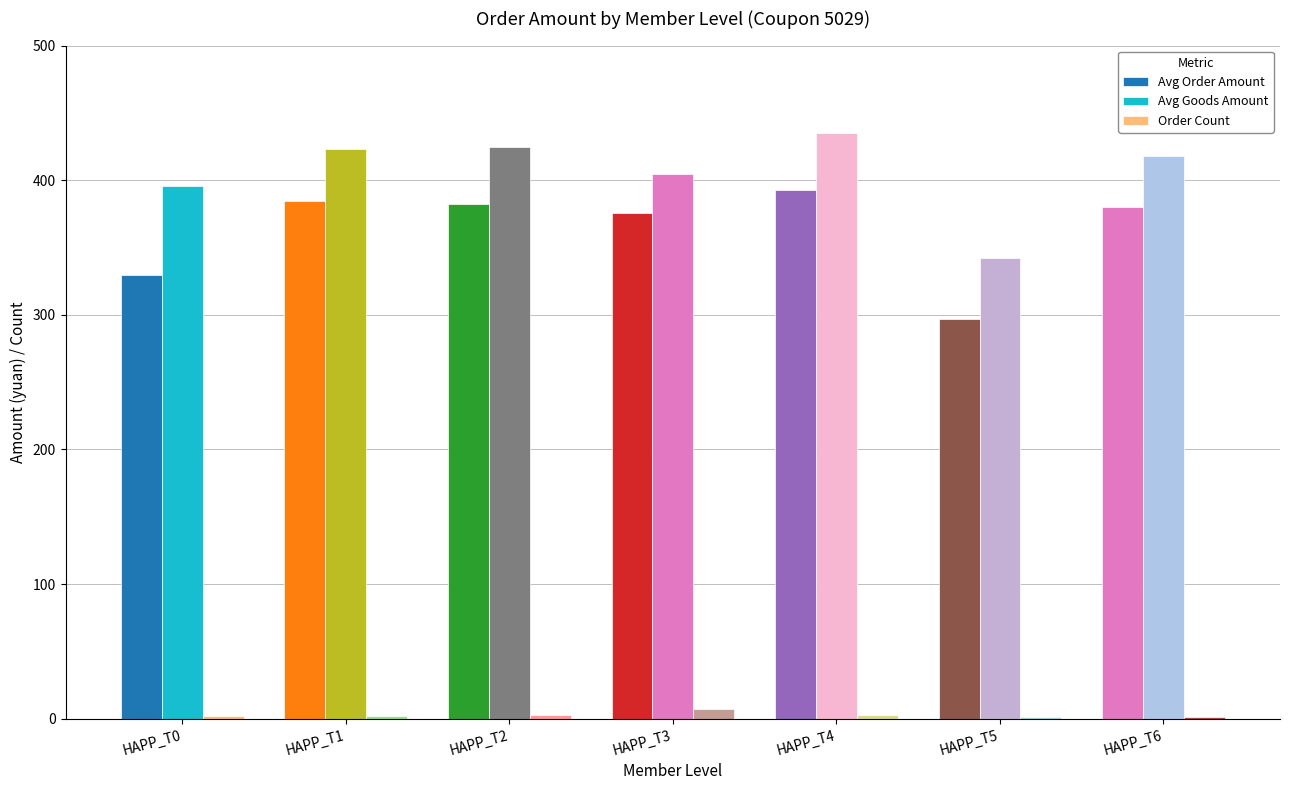

How many data points does each series have?

7